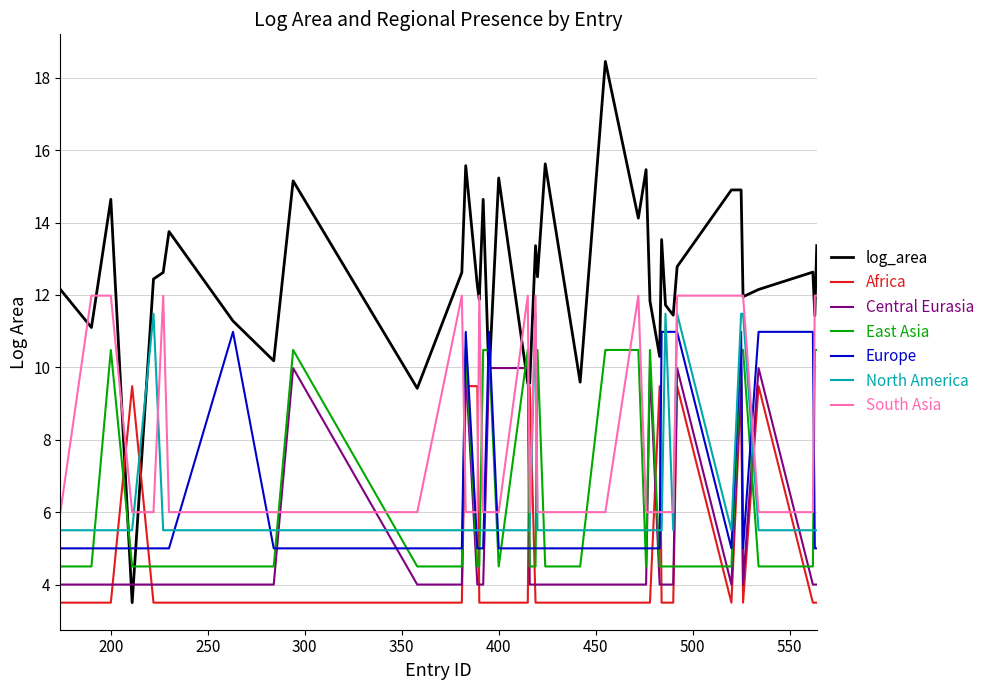

Which series has the largest total across all categories?

log_area